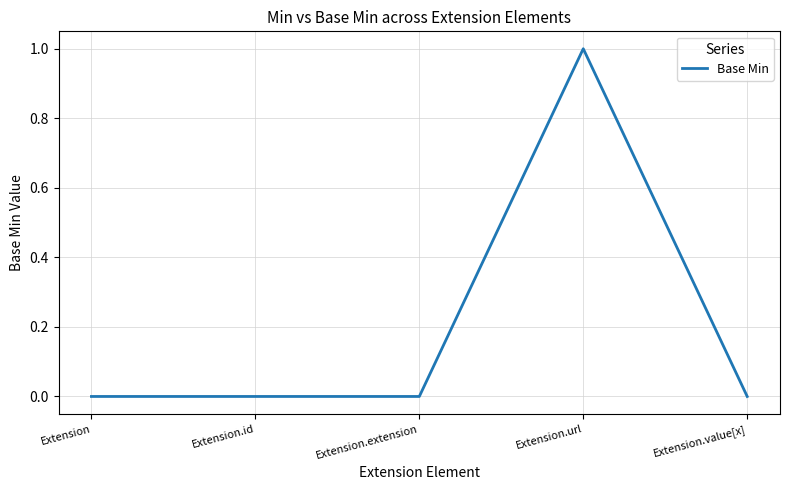

Does the chart display data point markers on the line(s)?

No